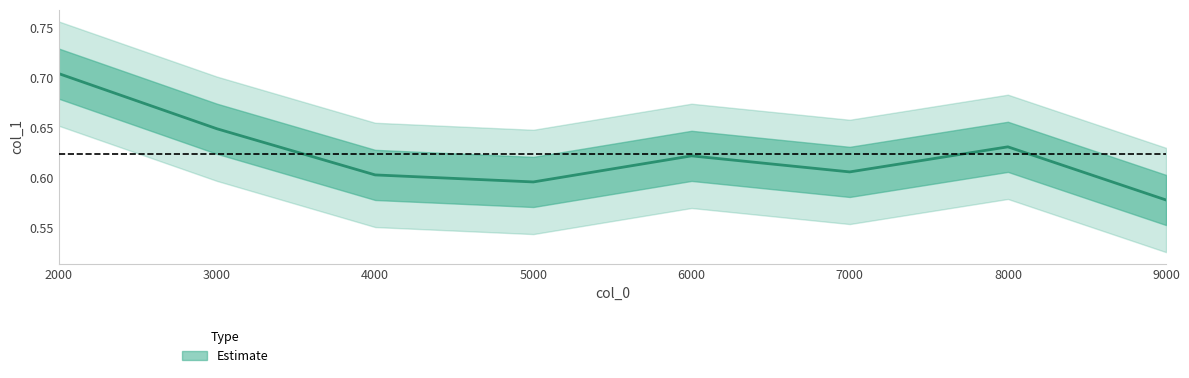

How many interior local valleys (lower than both neighbors) does the data have?

2